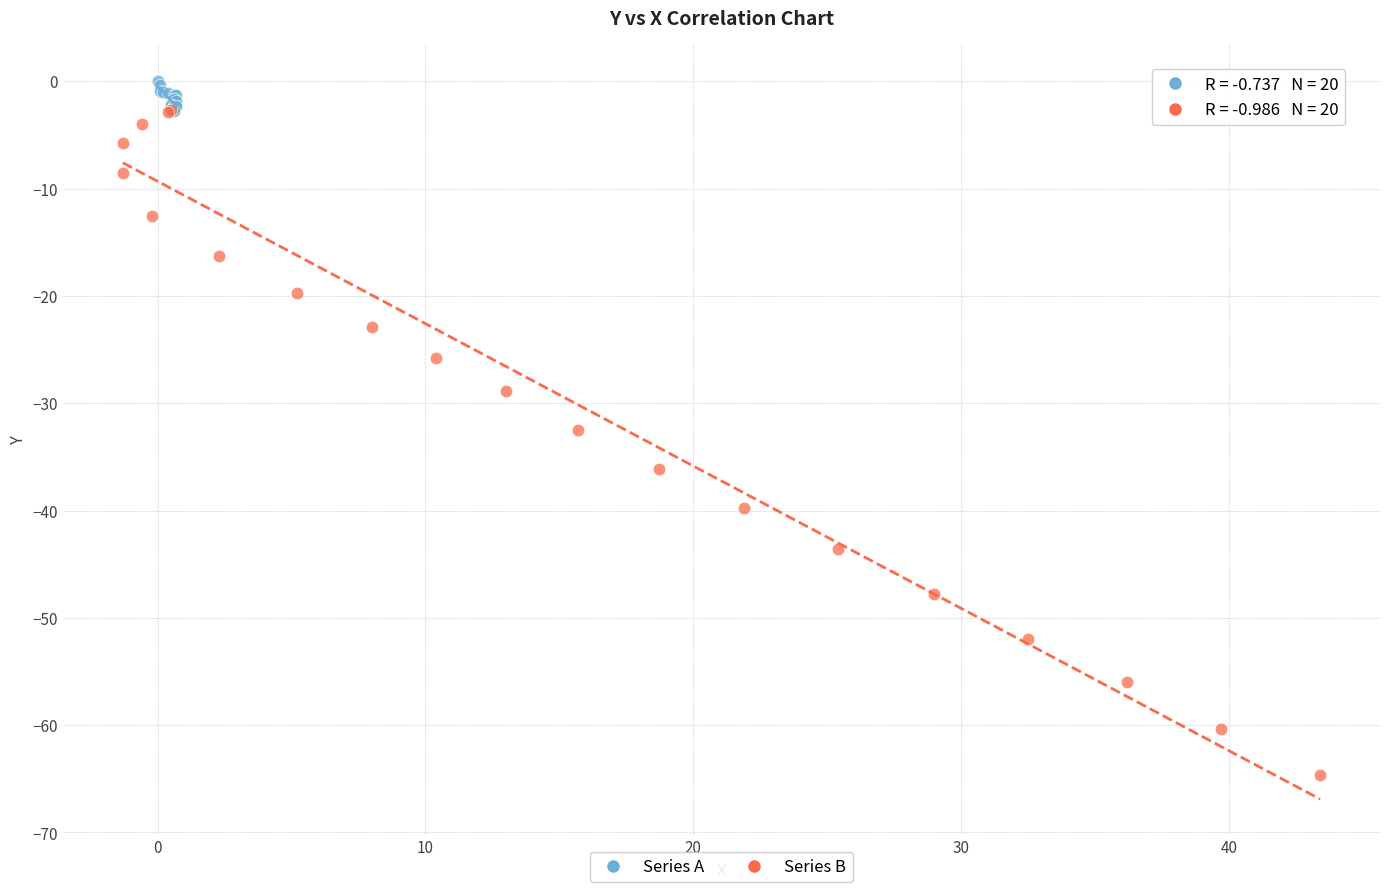

Which series has the widest spread of Y values?

Series B